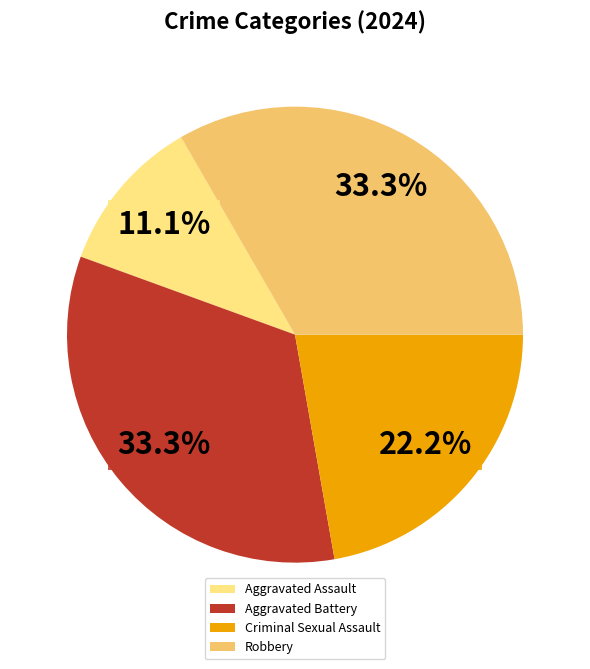

To the nearest percent, what portion does Criminal Sexual Assault represent?

22%